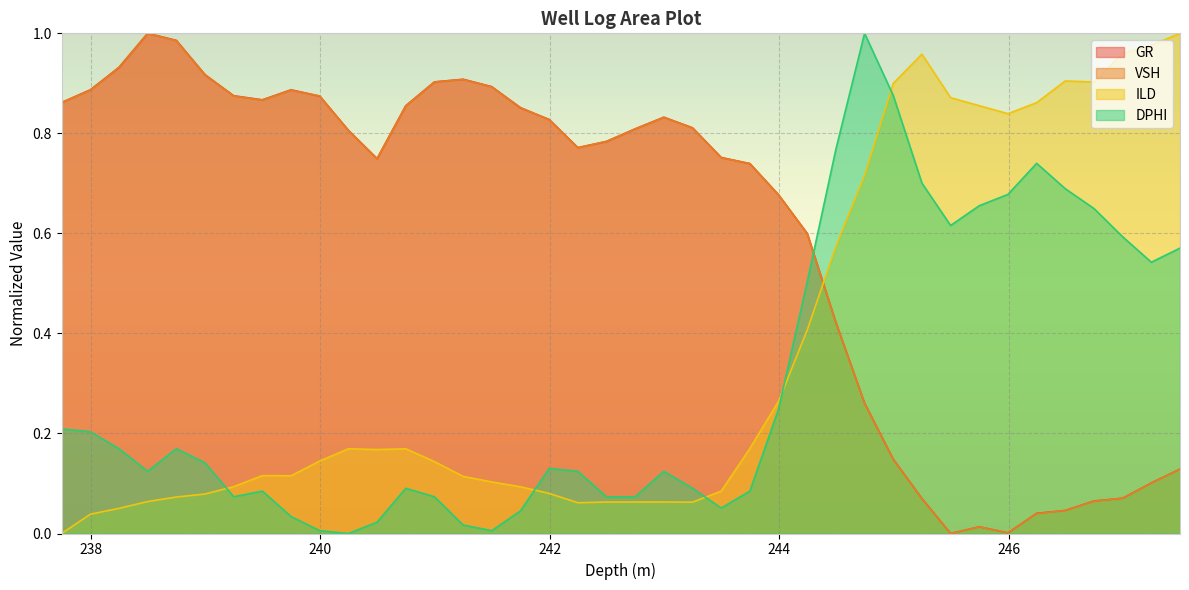

Reading right to left, list all the values displayed in this chart.

GR: 0.1	0.1	0.1	0.1	0.0	0.0	0.0	0.0	0.0	0.1	0.1	0.3	0.4	0.6	0.7	0.7	0.8	0.8	0.8	0.8	0.8	0.8	0.8	0.9	0.9	0.9	0.9	0.9	0.7	0.8	0.9	0.9	0.9	0.9	0.9	1.0	1.0	0.9	0.9	0.9
VSH: 0.1	0.1	0.1	0.1	0.0	0.0	0.0	0.0	0.0	0.1	0.1	0.3	0.4	0.6	0.7	0.7	0.8	0.8	0.8	0.8	0.8	0.8	0.8	0.9	0.9	0.9	0.9	0.9	0.7	0.8	0.9	0.9	0.9	0.9	0.9	1.0	1.0	0.9	0.9	0.9
ILD: 1.0	1.0	1.0	0.9	0.9	0.9	0.8	0.9	0.9	1.0	0.9	0.7	0.6	0.4	0.3	0.2	0.1	0.1	0.1	0.1	0.1	0.1	0.1	0.1	0.1	0.1	0.1	0.2	0.2	0.2	0.1	0.1	0.1	0.1	0.1	0.1	0.1	0.1	0.0	0.0
DPHI: 0.6	0.5	0.6	0.6	0.7	0.7	0.7	0.7	0.6	0.7	0.9	1.0	0.8	0.5	0.2	0.1	0.1	0.1	0.1	0.1	0.1	0.1	0.1	0.0	0.0	0.0	0.1	0.1	0.0	0.0	0.0	0.0	0.1	0.1	0.1	0.2	0.1	0.2	0.2	0.2